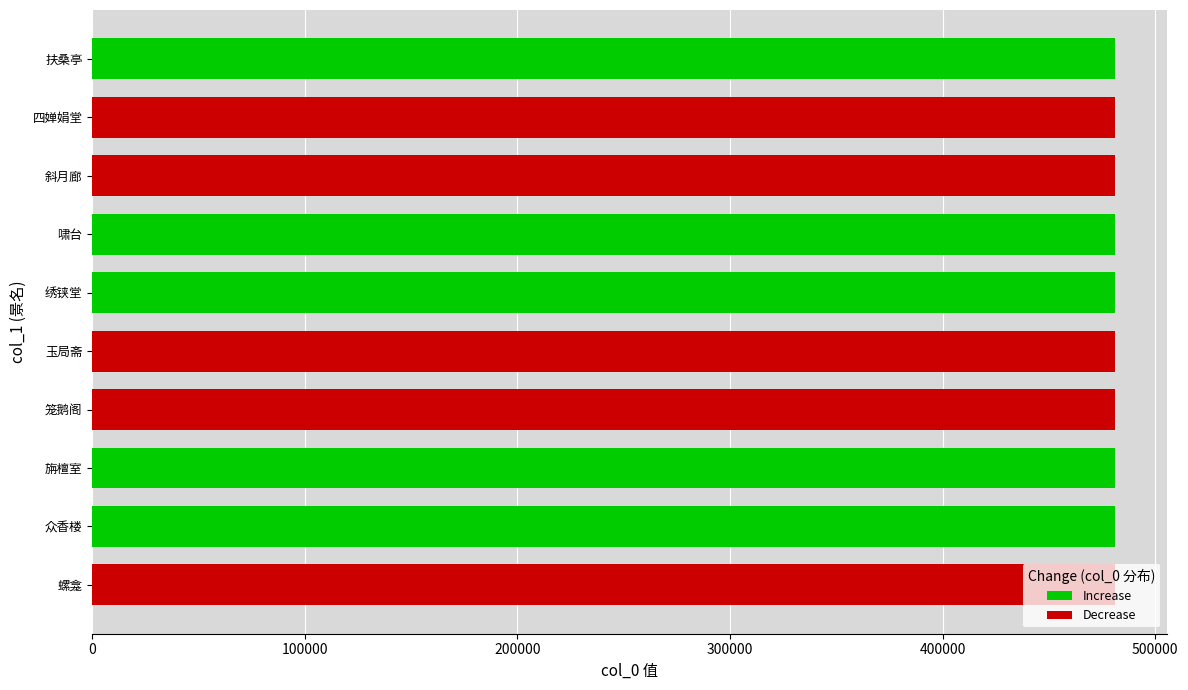

What is the approximate value of Decrease at 四婵娟堂?

481293